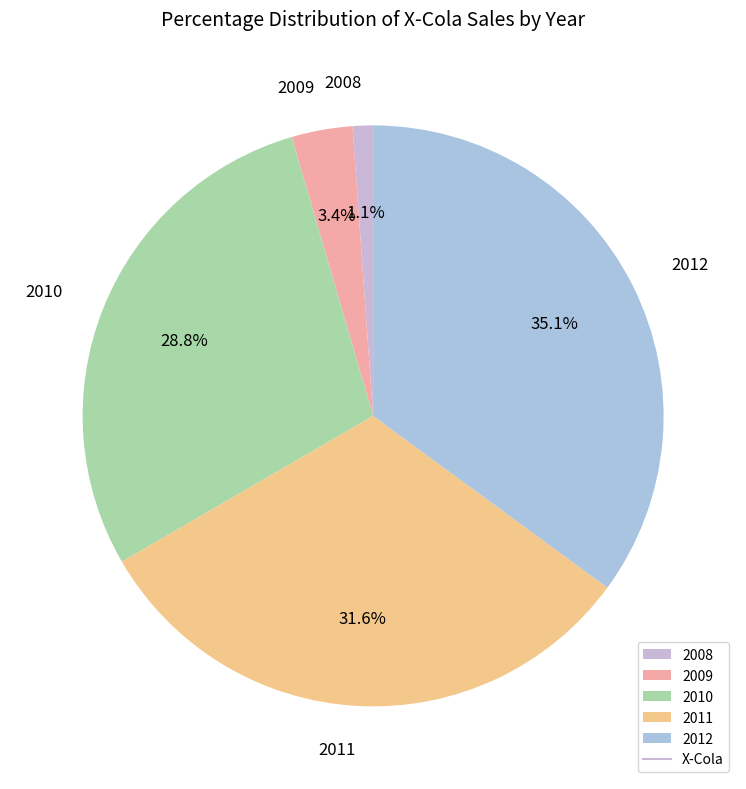

Between 2009 and 2012, which is larger?

2012